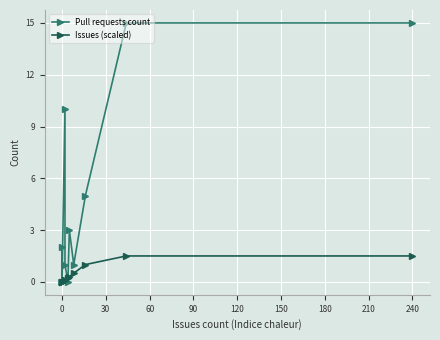

How many times do Issues (scaled) and Pull requests count cross each other?

2